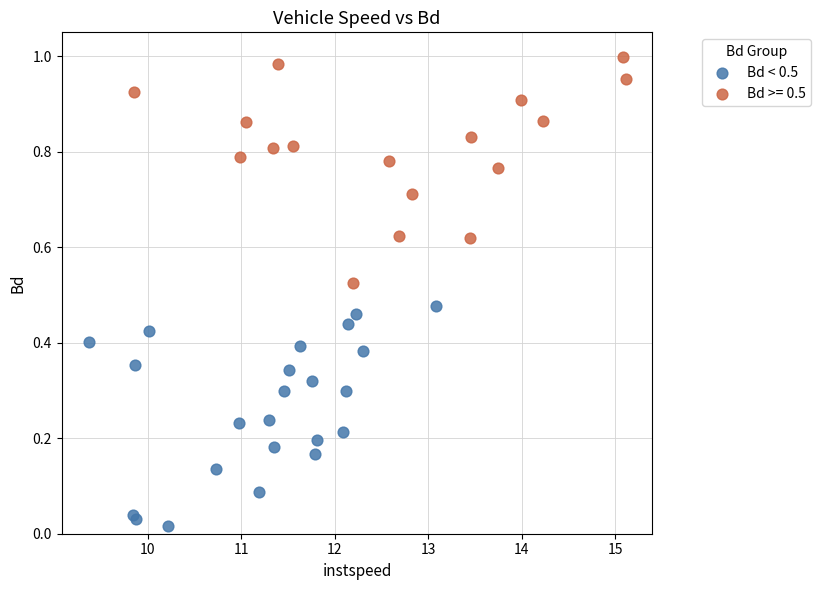

Which series reaches the minimum Y coordinate?

Bd < 0.5